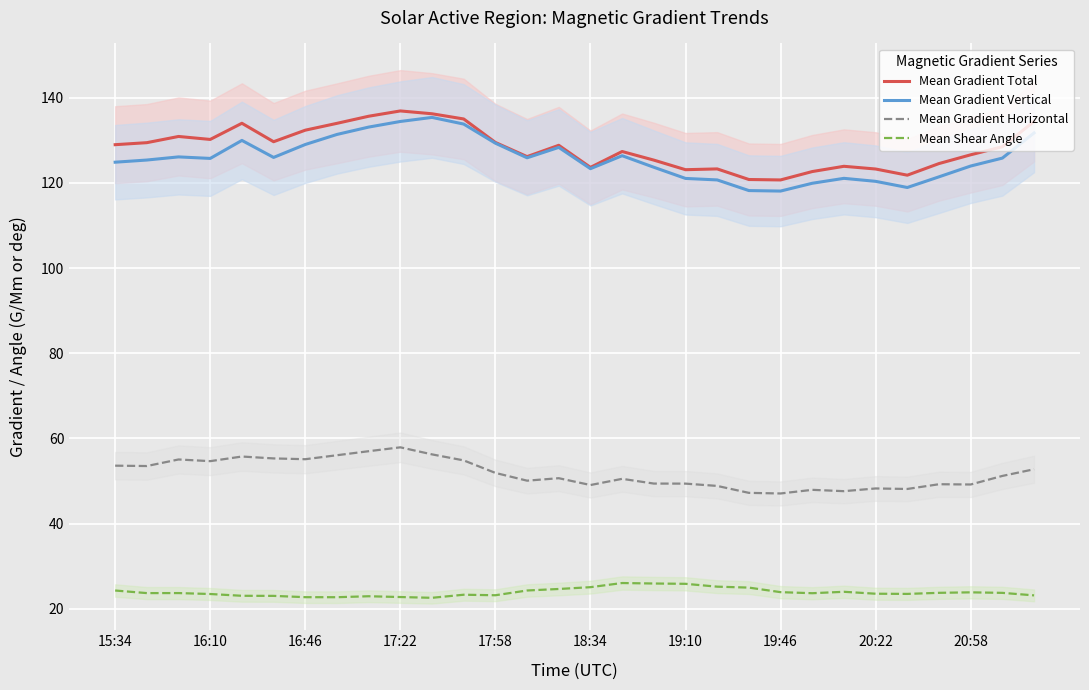

True or false: Mean Shear Angle and Mean Gradient Vertical cross at least once.

False